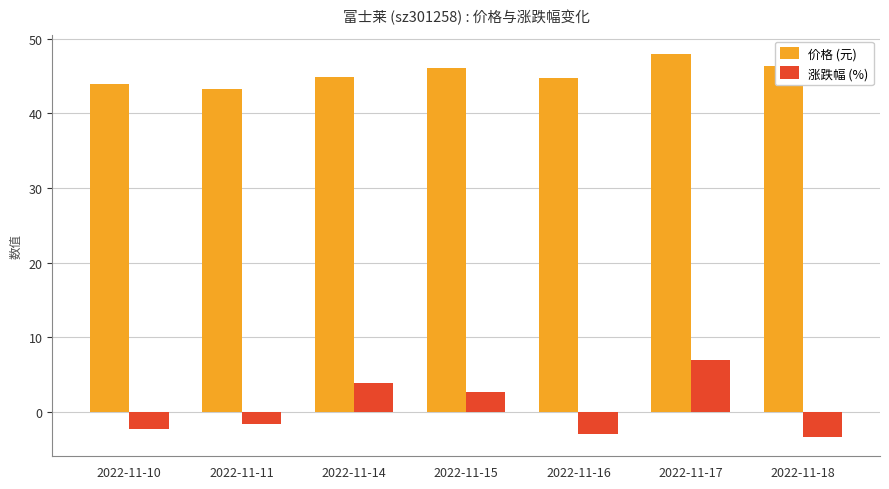

The value of 价格 (元) at 2022-11-14 is 44.9. True or false?

True